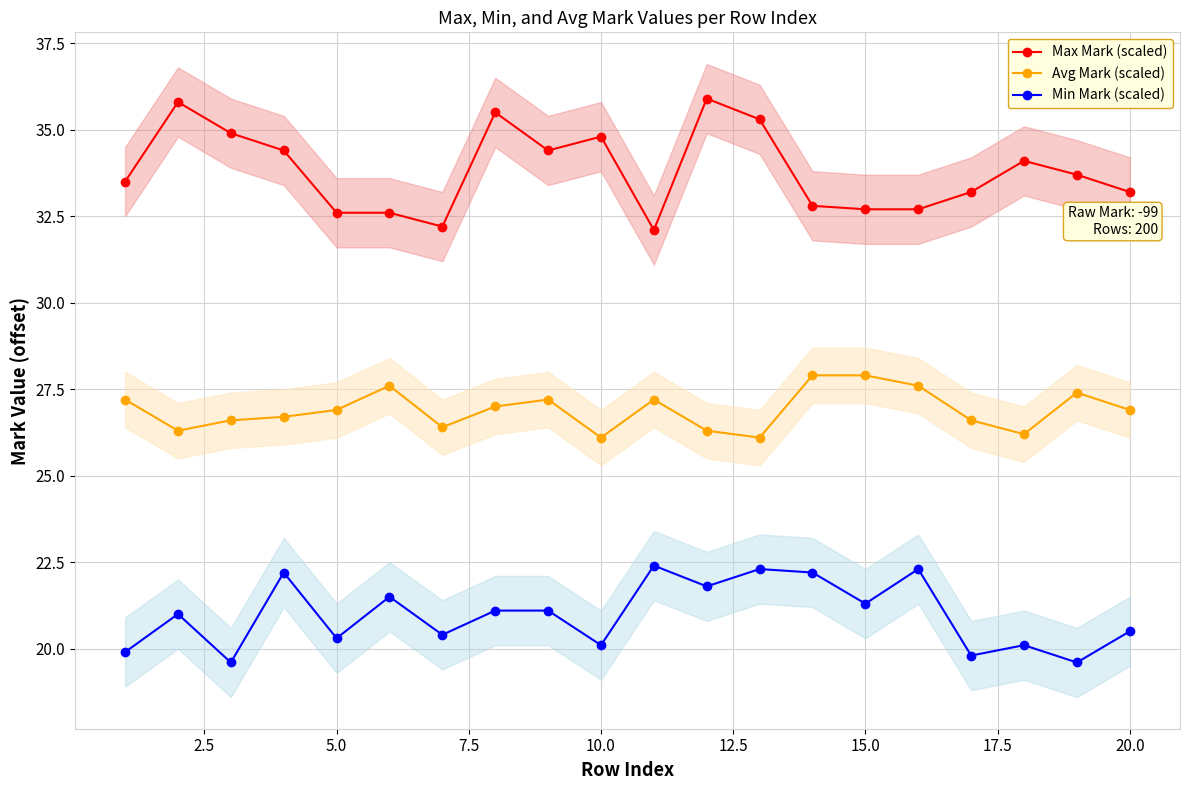

What is the highest value of the Max Mark (scaled) series?

35.9